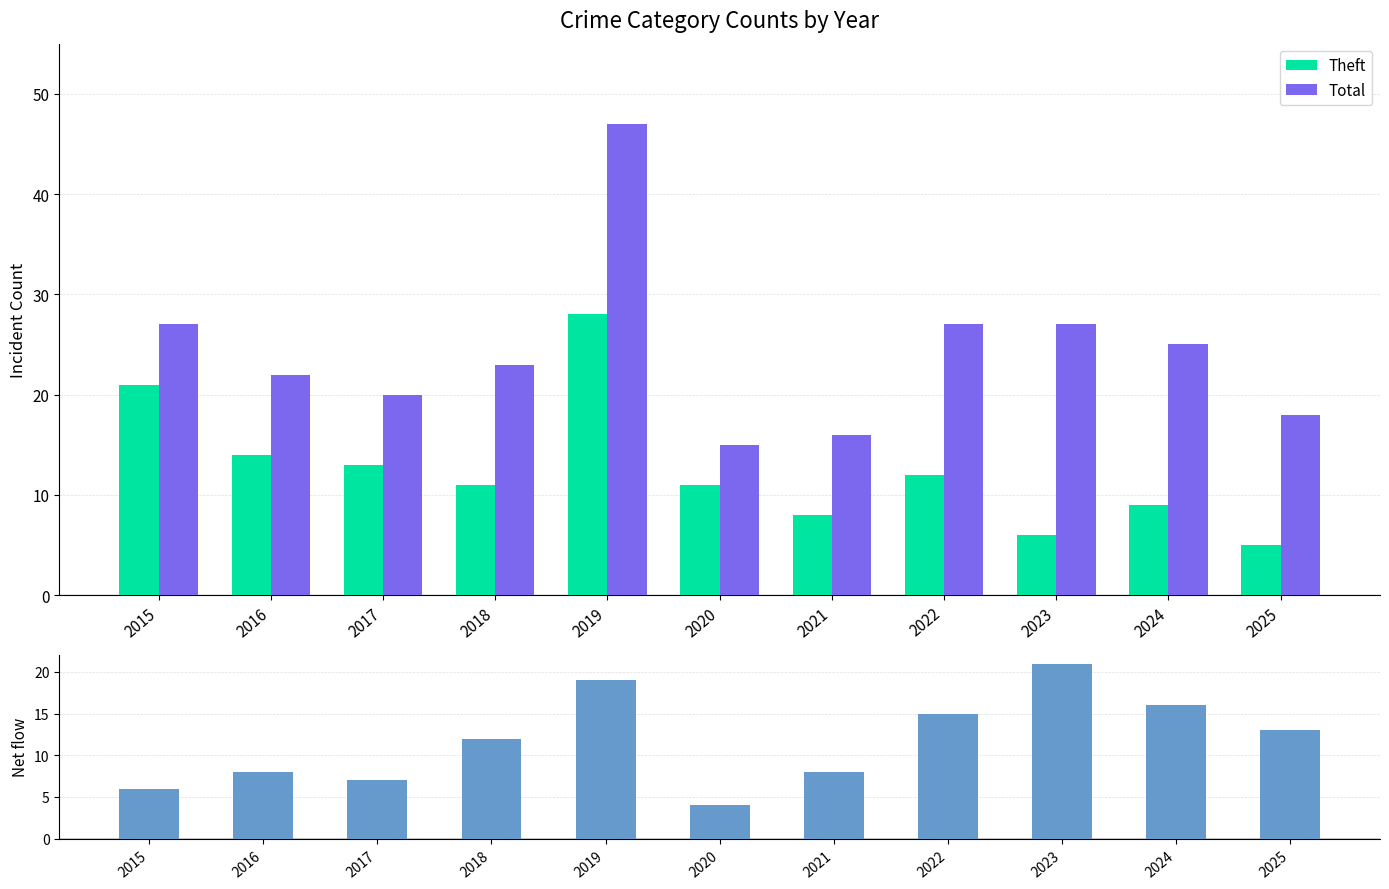

At how many categories does at least one series exceed 36?

1